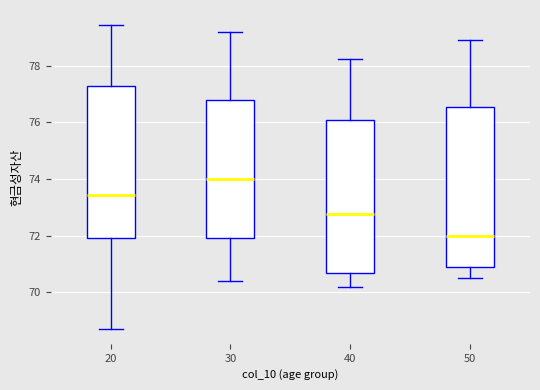

Comparing the boxes themselves (not the whiskers), which one is the tallest?

50